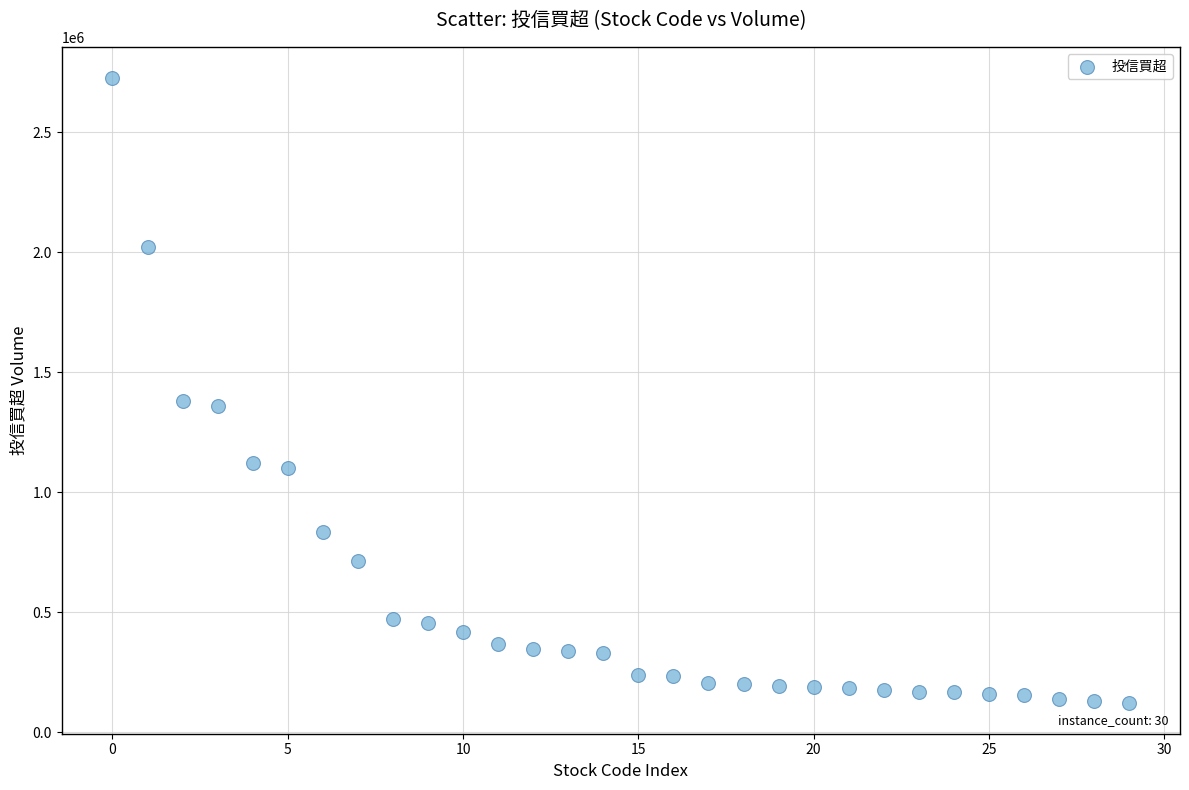

What is the range of Y values (max minus min)?

2602000